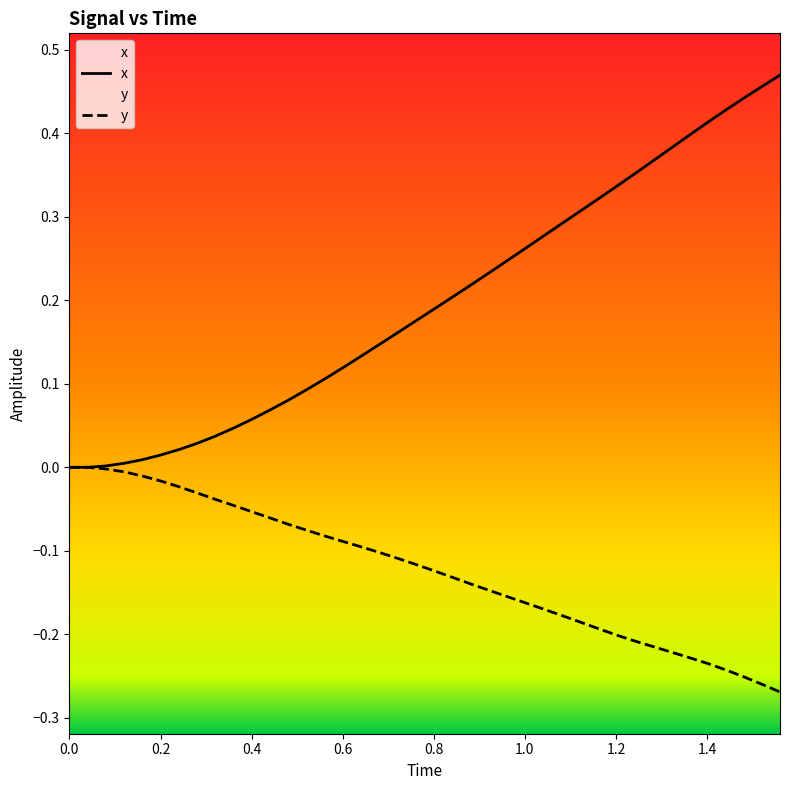

At how many categories does at least one series exceed 0?

38